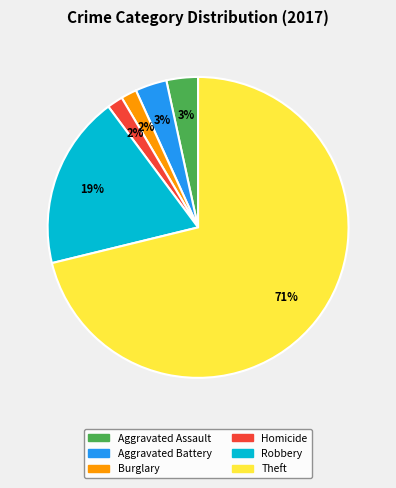

Does any single category account for the majority?

Yes